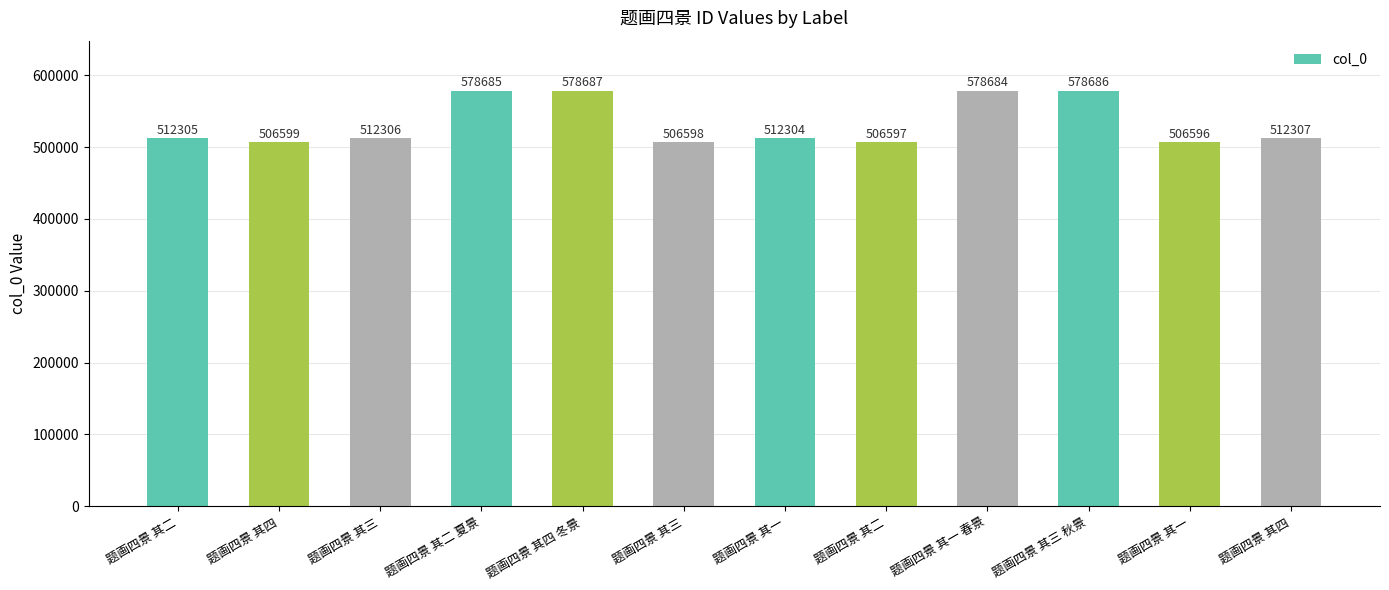

Are the bars horizontal?

No